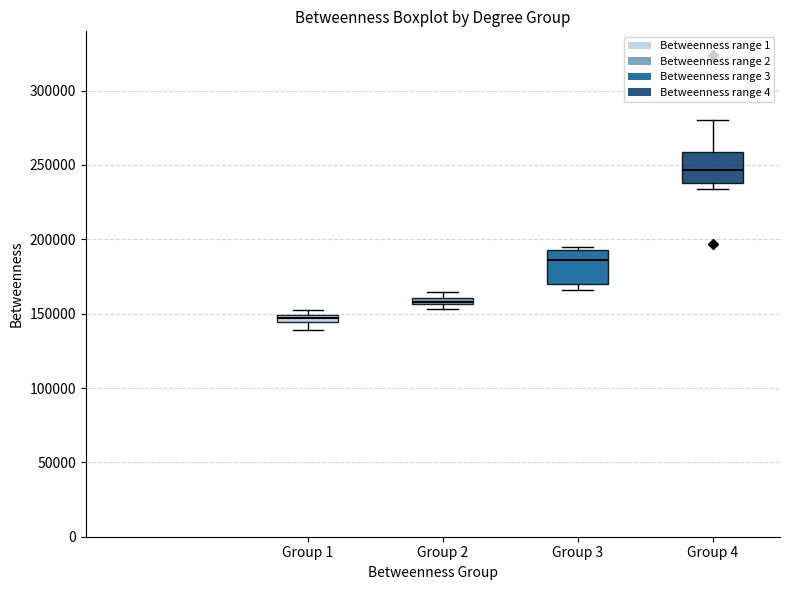

Where is the lower edge of the box for Group 3 on the y-axis? The values are not printed on the chart, so give them approximately, as read against the axis.

170000